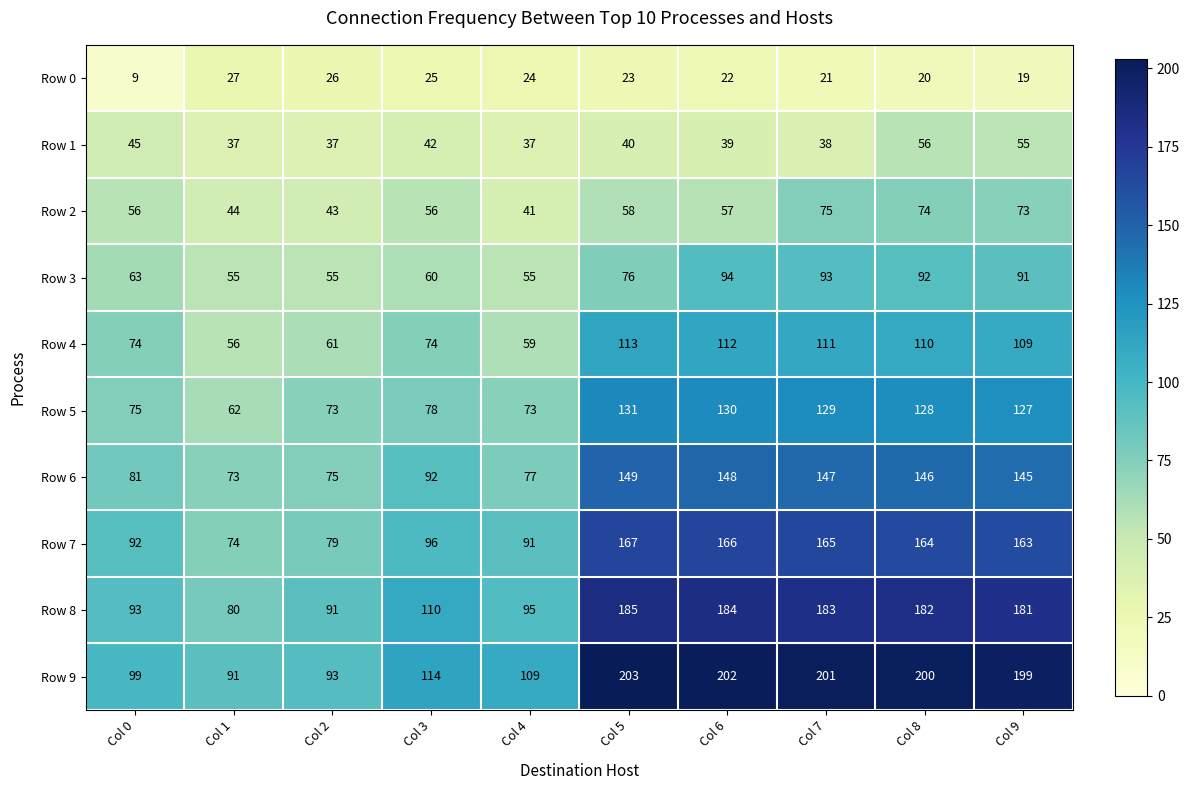

Where is Row 5 nearest to the value 96?

Col 3